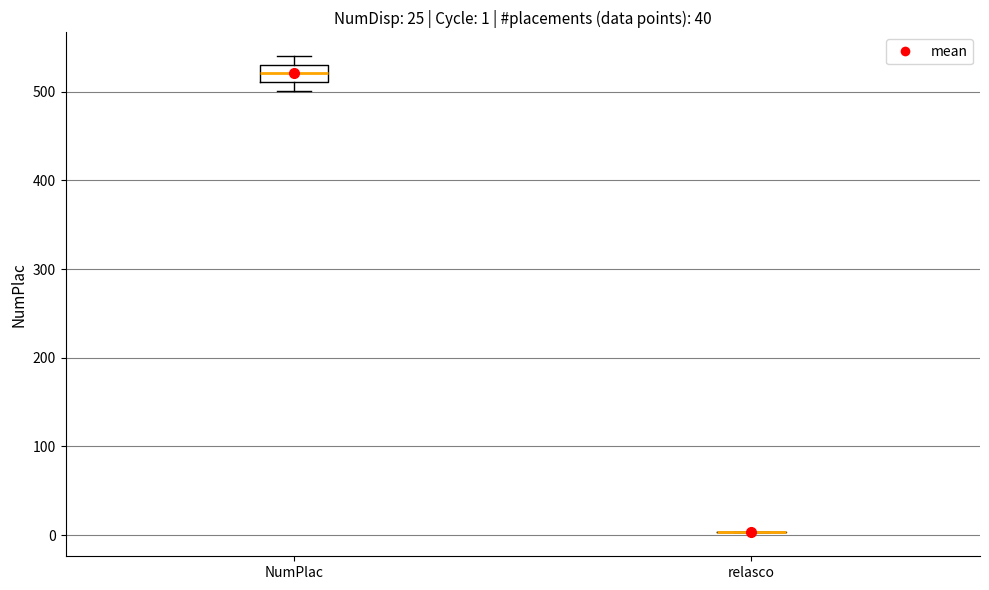

Comparing the boxes themselves (not the whiskers), which one is the tallest?

NumPlac